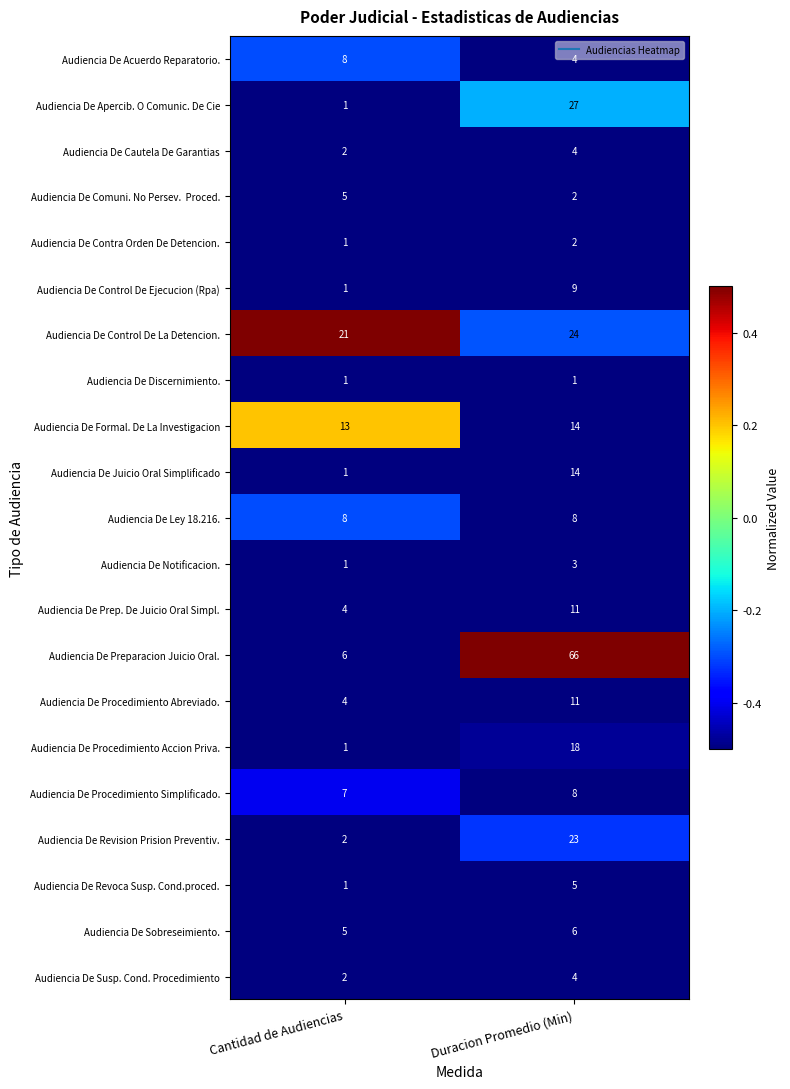

What is the total value across all series at Cantidad de Audiencias?

95